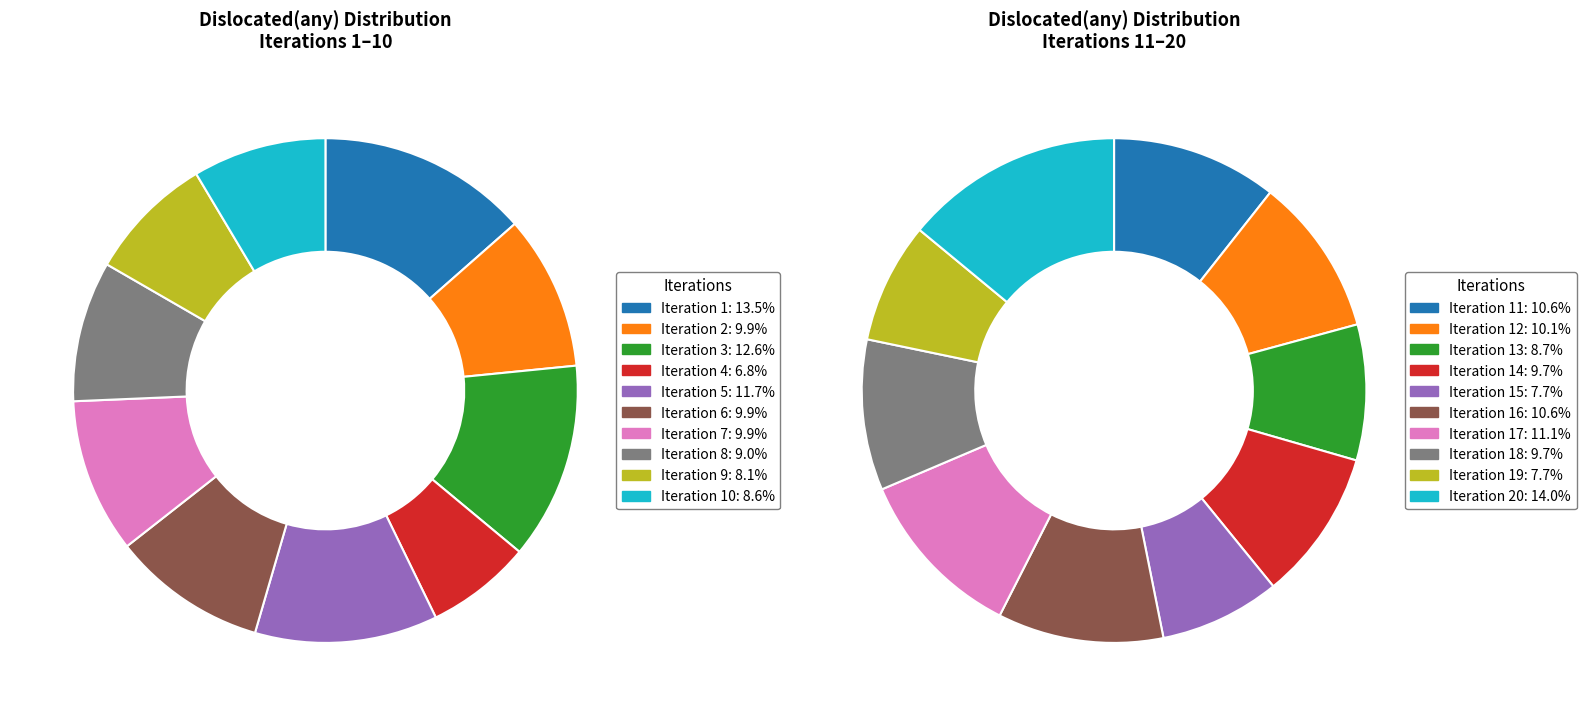

Is there any slice that represents more than half of the pie?

No